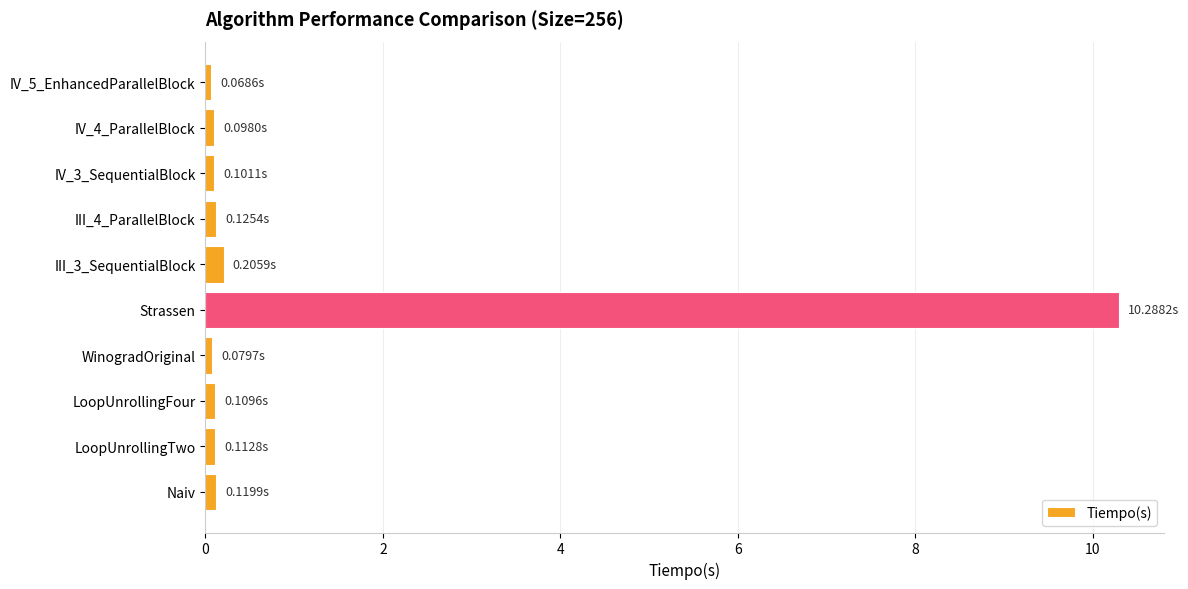

Which category has the highest value across all series?

Strassen